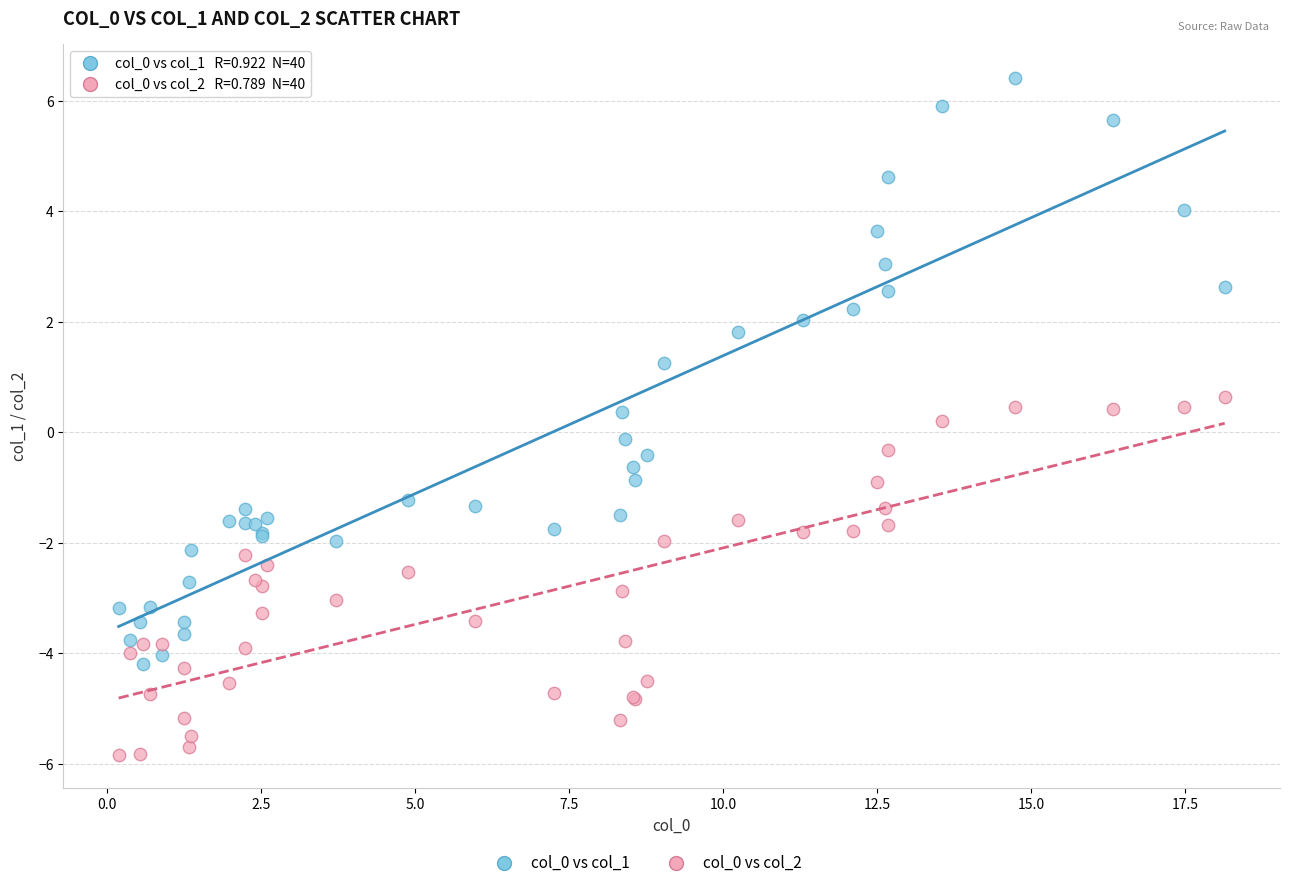

Which series has the largest Y range (max minus min)?

col_0 vs col_1